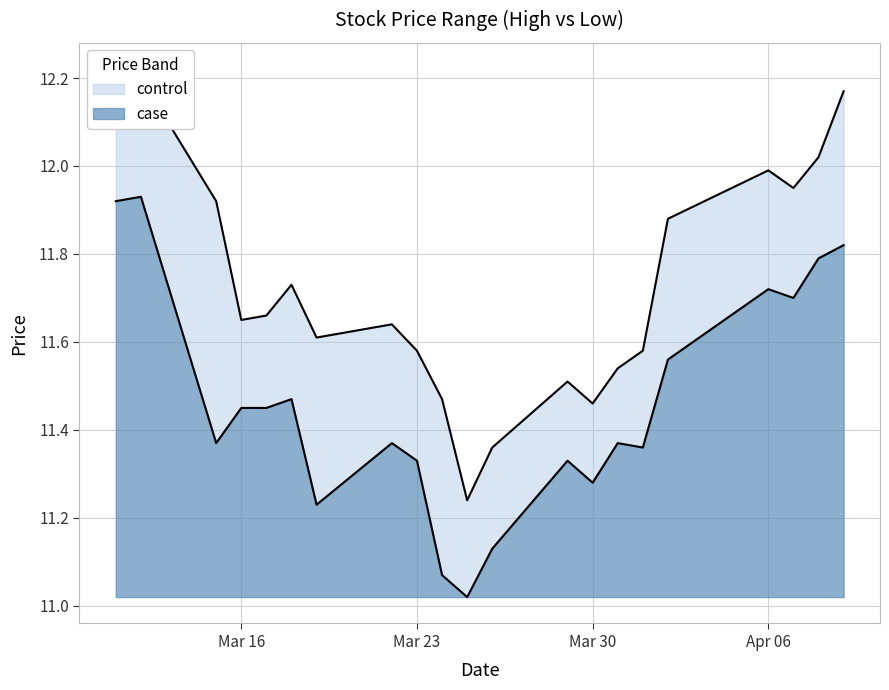

Rank the categories by high value from highest to lowest.

2021-03-11, 2021-03-12, 2021-04-09, 2021-04-08, 2021-04-06, 2021-04-07, 2021-03-15, 2021-04-02, 2021-03-18, 2021-03-17, 2021-03-16, 2021-03-22, 2021-03-19, 2021-03-23, 2021-04-01, 2021-03-31, 2021-03-29, 2021-03-24, 2021-03-30, 2021-03-26, 2021-03-25